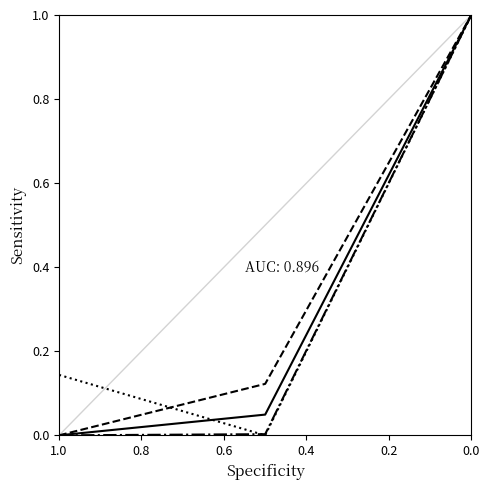

How many data points in Best3SquatKg are above 0?

2